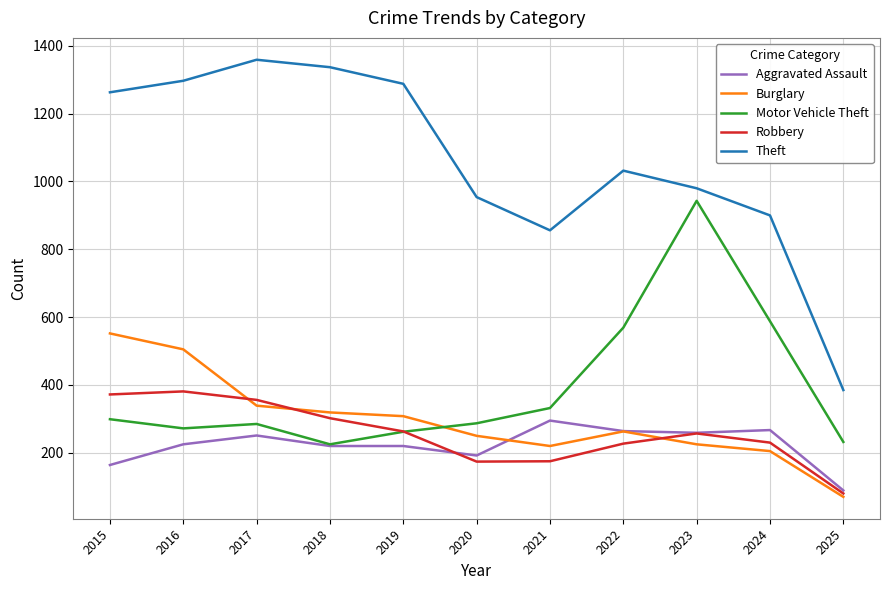

Which series has the largest total across all categories?

Theft